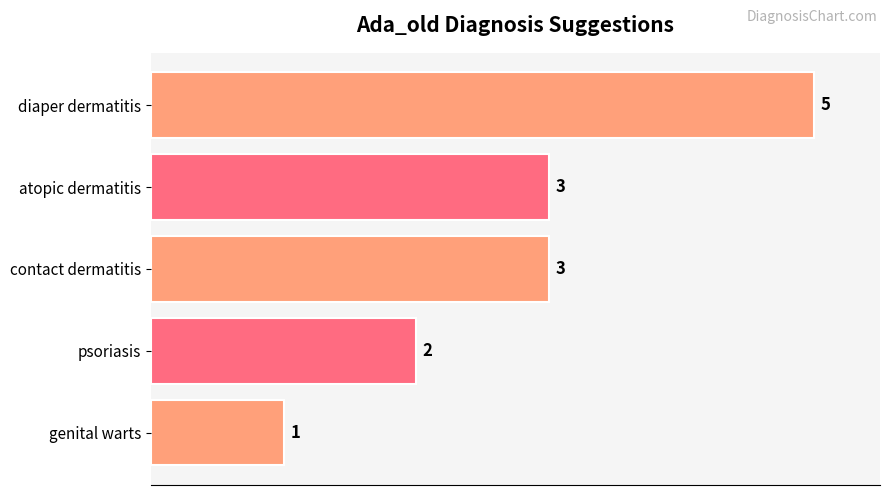

What is the sum of all values?

14